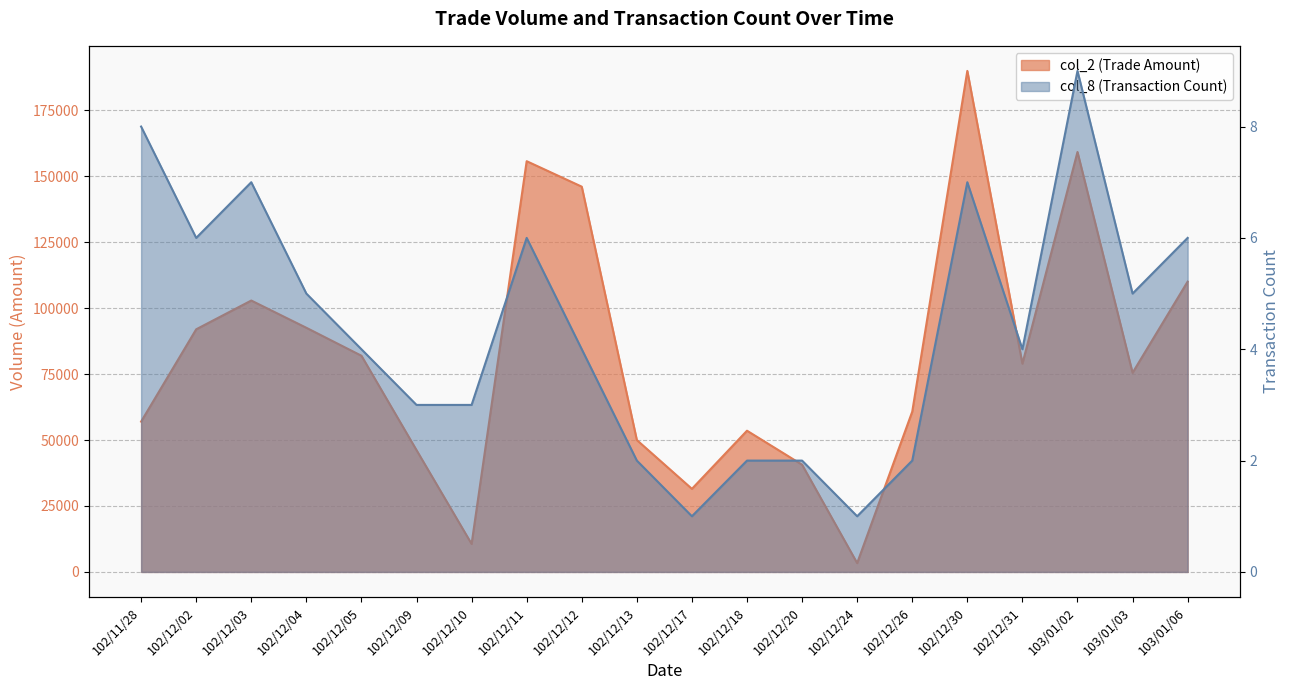

What is the difference between the second highest and second lowest values in the col_2 series?

148580